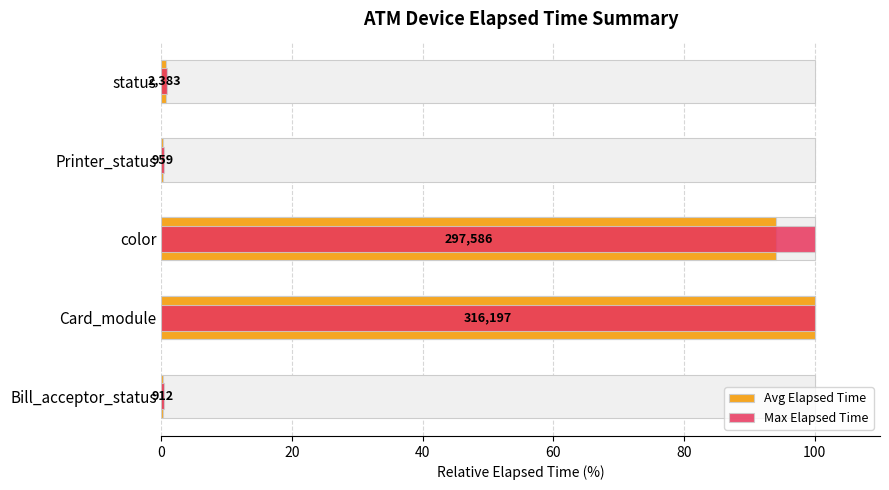

Reading left to right, what are all the values shown in this chart?

Avg Elapsed Time: 0.3	100.0	94.1	0.3	0.8
Max Elapsed Time: 0.3	100.0	100.0	0.3	0.9